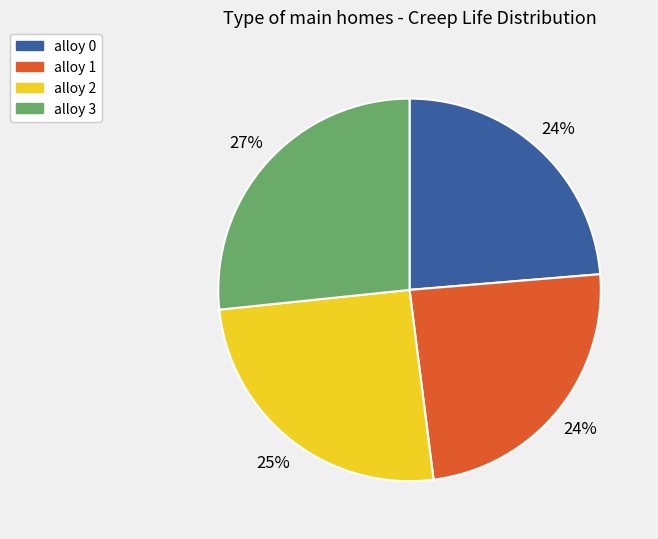

Is alloy 3 the majority of the pie?

No